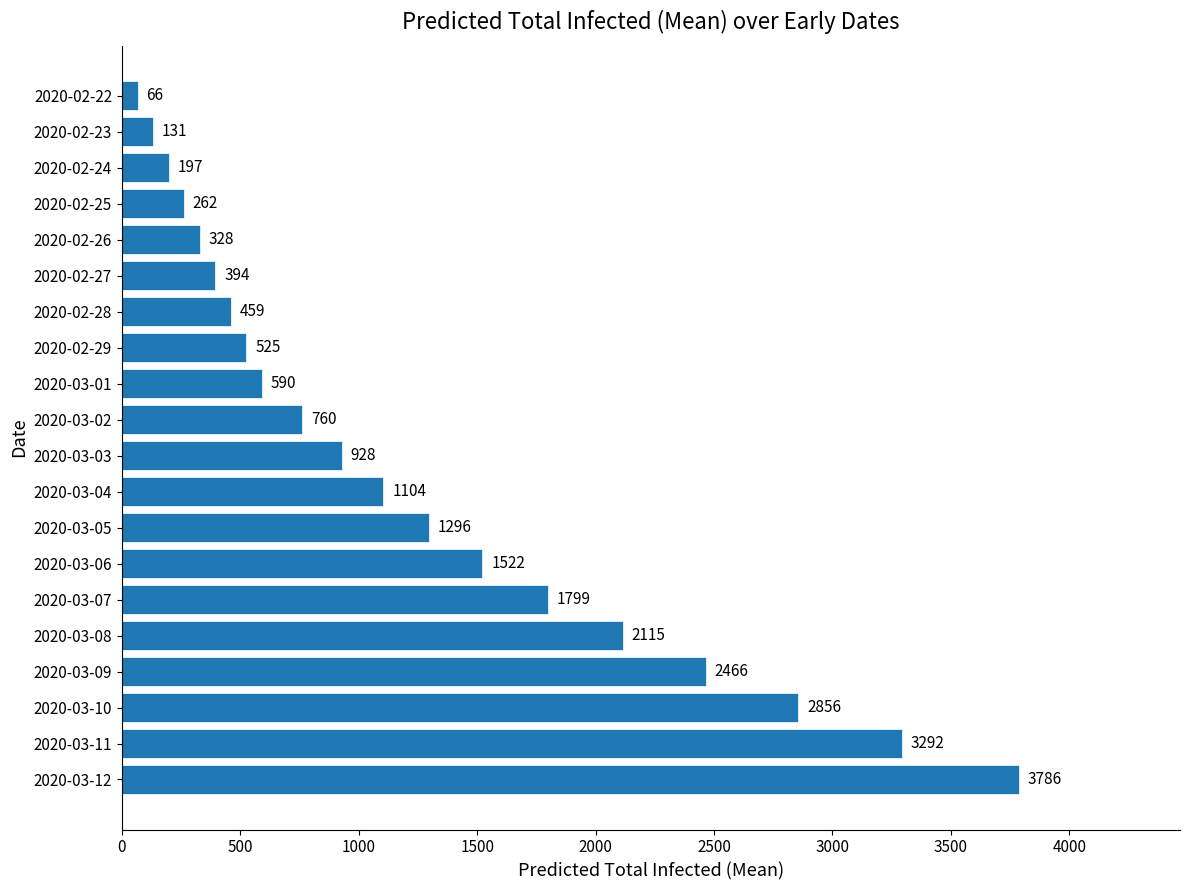

What is the value of the 10th bar from the top?

760